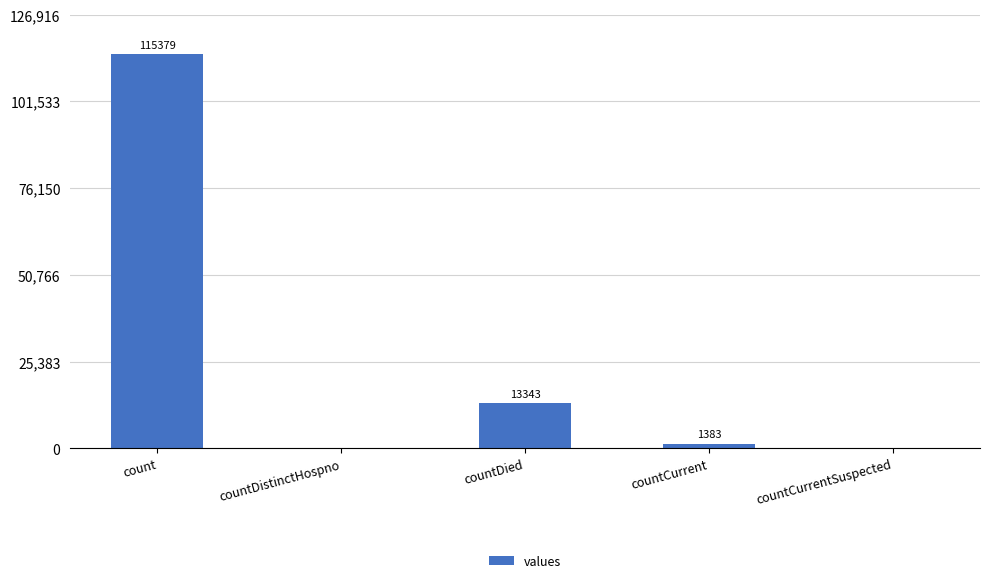

Where does the data first go above 1383?

count